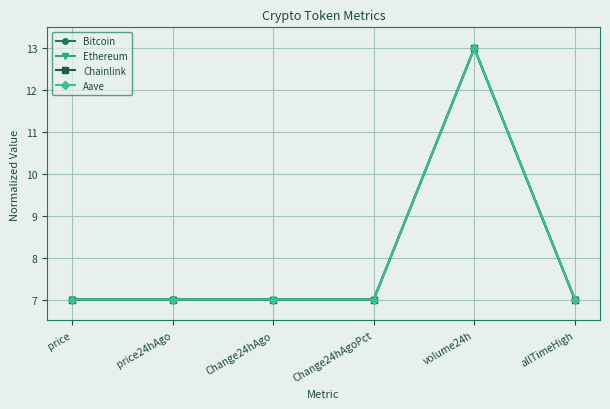

Between Change24hAgoPct and volume24h, which series saw the biggest shift?

Bitcoin